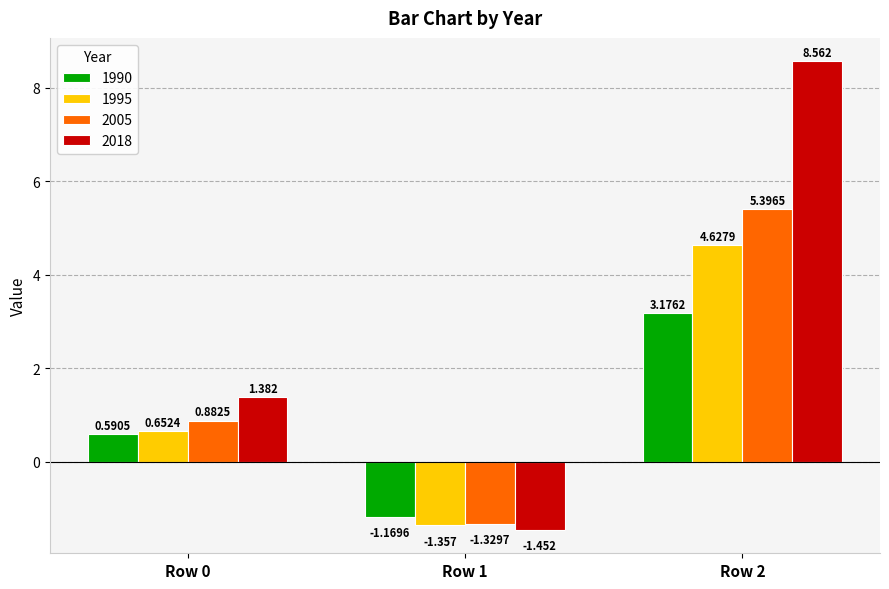

Reading left to right, extract all data points from this chart.

1990: 0.6	-1.2	3.2
1995: 0.7	-1.4	4.6
2005: 0.9	-1.3	5.4
2018: 1.4	-1.5	8.6